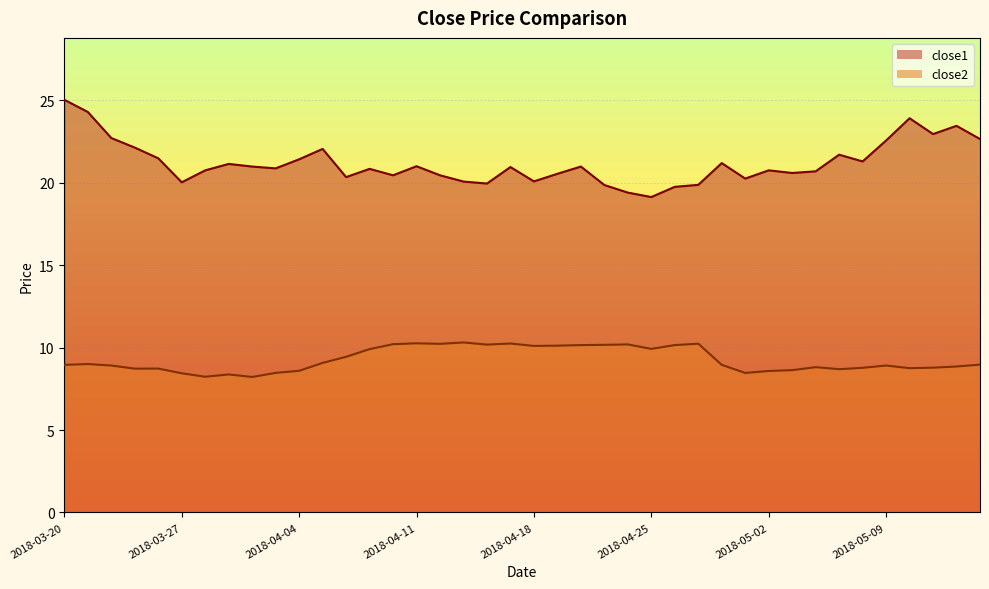

How many distinct data groups are displayed?

2